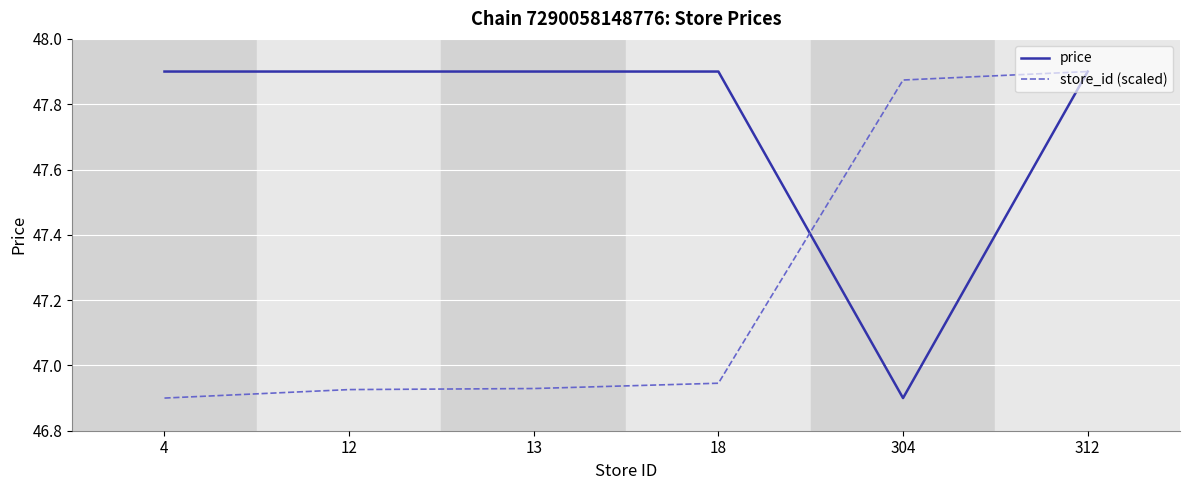

Which category has the highest value in the store_id (scaled) series?

312